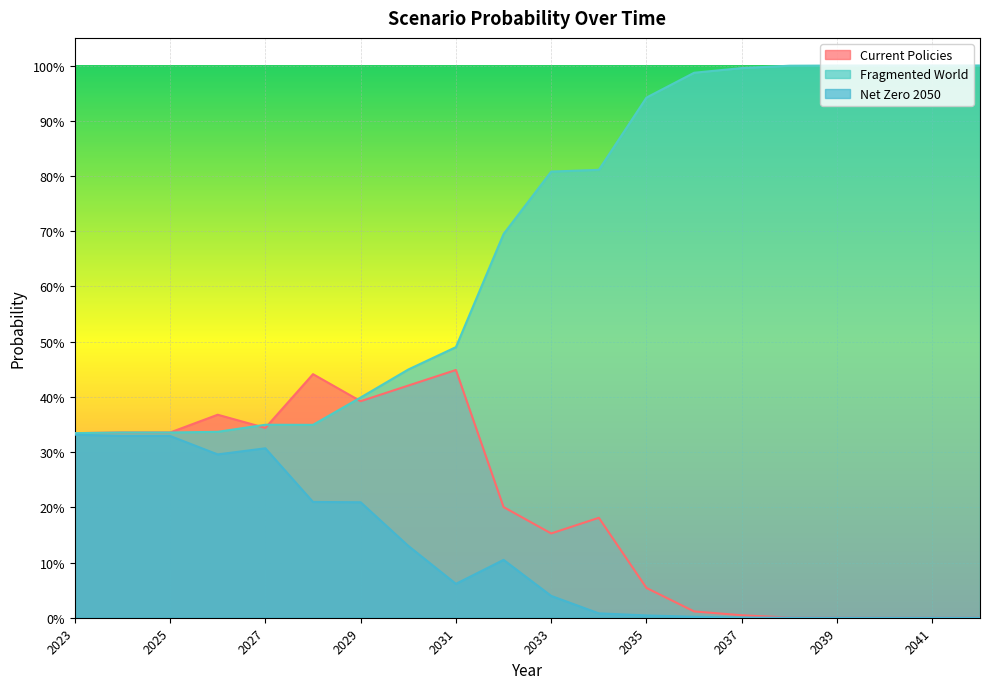

Is it true that Net Zero 2050 equals 0.5 at 2026?

False